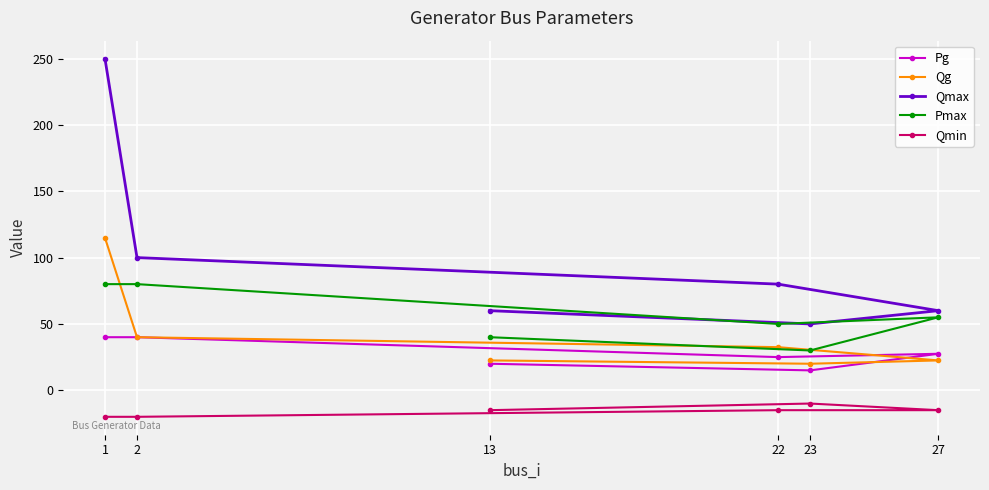

True or false: Qg and Qmax cross at least once.

False